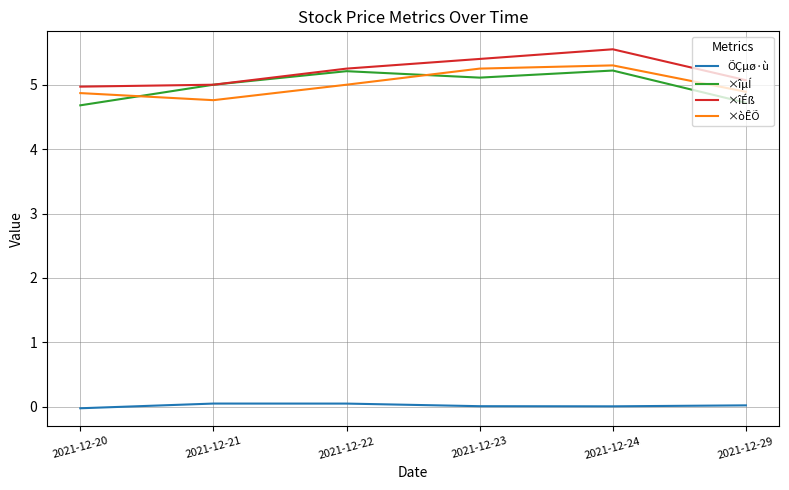

Is the value of ×òÊÕ at 2021-12-20 greater than the value of ×îµÍ at 2021-12-24?

No